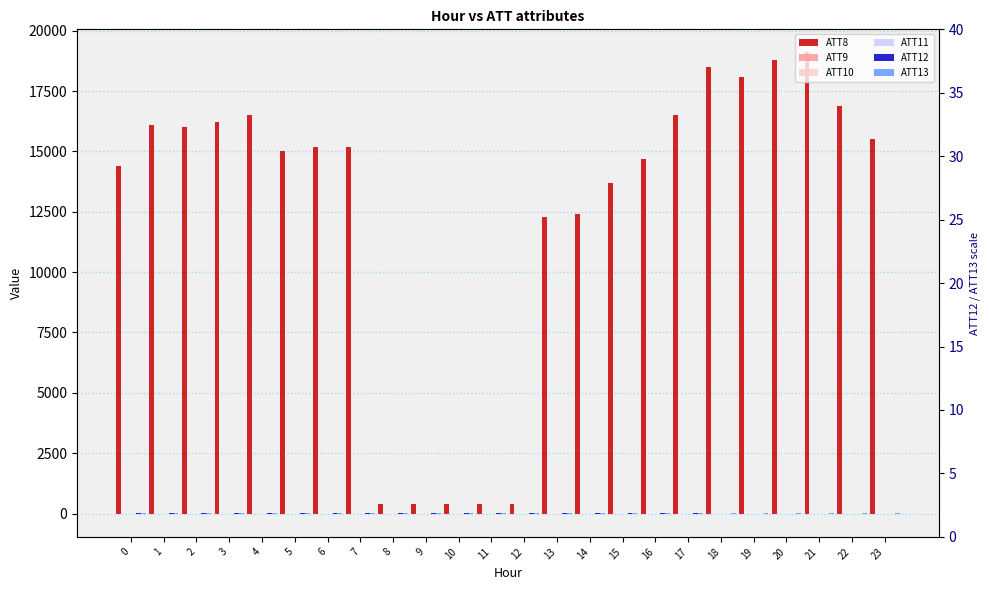

Reading left to right, transcribe all the data shown in this chart.

ATT8: 0=14400.0	1=16100.0	2=16000.0	3=16200.0	4=16500.0	5=15000.0	6=15200.0	7=15200.0	8=400.0	9=400.0	10=400.0	11=400.0	12=400.0	13=12300.0	14=12400.0	15=13700.0	16=14700.0	17=16500.0	18=18500.0	19=18100.0	20=18800.0	21=19100.0	22=16900.0	23=15500.0
ATT9: 0=-10.0	1=-10.0	2=-10.0	3=-10.0	4=-10.0	5=-10.0	6=-10.0	7=-10.0	8=-10.0	9=-10.0	10=-10.0	11=-10.0	12=-10.0	13=-10.0	14=-10.0	15=-10.0	16=-10.0	17=-10.0	18=-10.0	19=-10.0	20=-10.0	21=-10.0	22=-10.0	23=-10.0
ATT10: 0=-10.0	1=-10.0	2=-10.0	3=-10.0	4=-10.0	5=-10.0	6=-10.0	7=-10.0	8=-10.0	9=-10.0	10=-10.0	11=-10.0	12=-10.0	13=-10.0	14=-10.0	15=-10.0	16=-10.0	17=-10.0	18=-10.0	19=-10.0	20=-10.0	21=-10.0	22=-10.0	23=-10.0
ATT11: 0=-10.0	1=-10.0	2=-10.0	3=-10.0	4=-10.0	5=-10.0	6=-10.0	7=-10.0	8=-10.0	9=-10.0	10=-10.0	11=-10.0	12=-10.0	13=-10.0	14=-10.0	15=-10.0	16=-10.0	17=-10.0	18=-10.0	19=-10.0	20=-10.0	21=-10.0	22=-10.0	23=-10.0
ATT12: 0=9.1	1=6.2	2=7.4	3=10.1	4=10.3	5=10.0	6=9.0	7=8.4	8=7.1	9=7.0	10=7.3	11=7.5	12=7.5	13=6.9	14=6.5	15=5.0	16=3.7	17=2.8	18=2.4	19=2.0	20=1.4	21=1.5	22=1.9	23=1.9
ATT13: 0=34.0	1=33.0	2=33.2	3=31.9	4=30.7	5=31.1	6=32.0	7=30.1	8=28.1	9=27.4	10=26.6	11=25.0	12=24.0	13=24.1	14=24.2	15=27.6	16=28.5	17=28.1	18=29.5	19=31.6	20=34.6	21=34.2	22=34.1	23=33.1